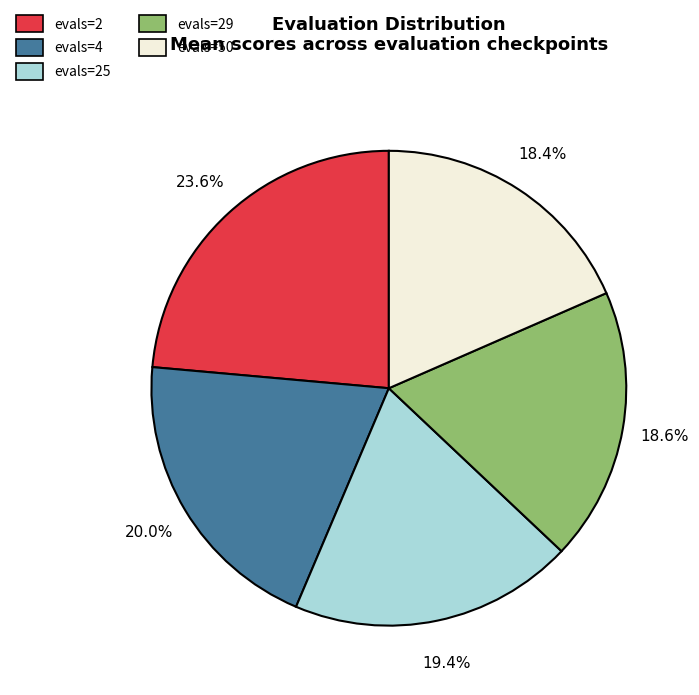

Is there a majority slice in this chart?

No